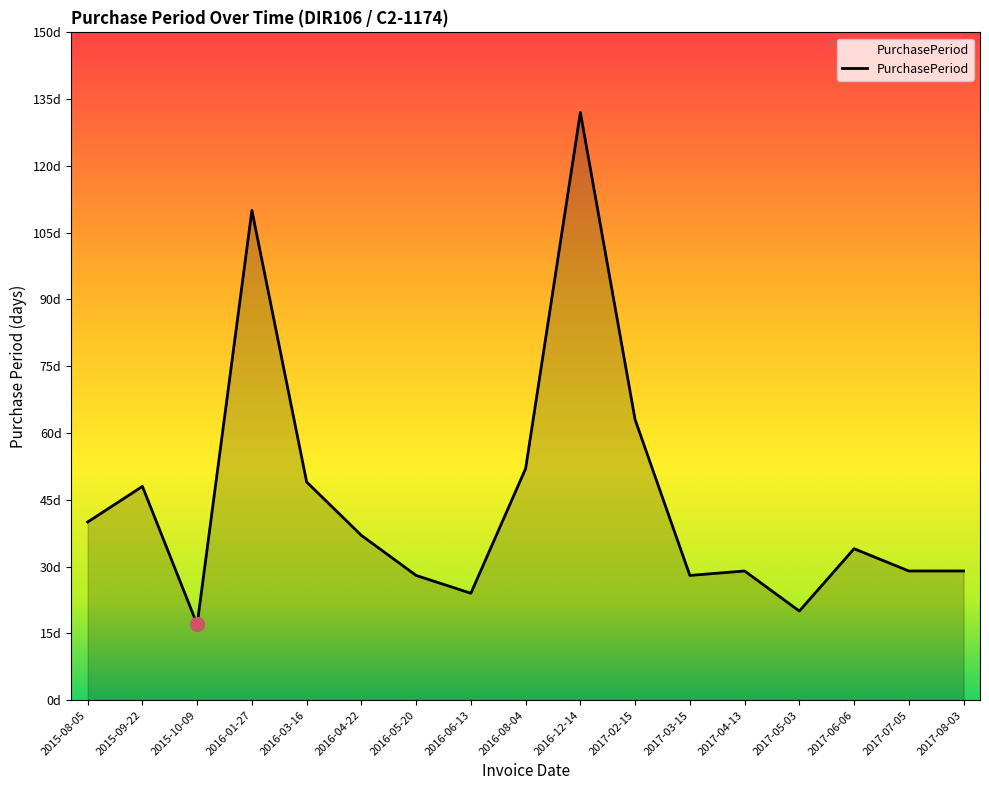

True or false: the data has more than 2 interior local peaks.

True